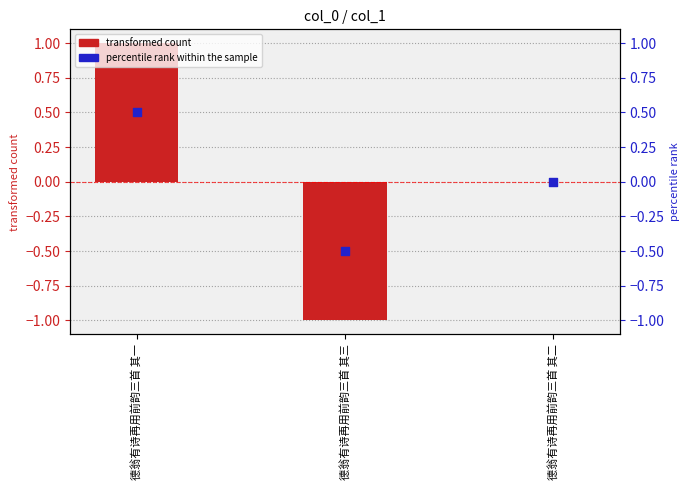

What is the total value across all series at 德翁有诗再用前韵三首 其三?

-1.5